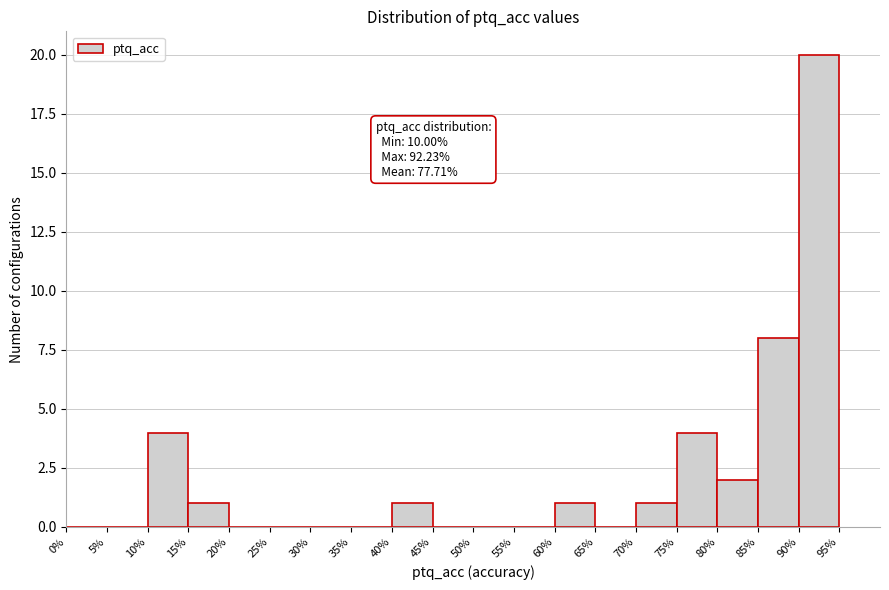

Over which range of the x-axis is the bar tallest?

90% to 95%